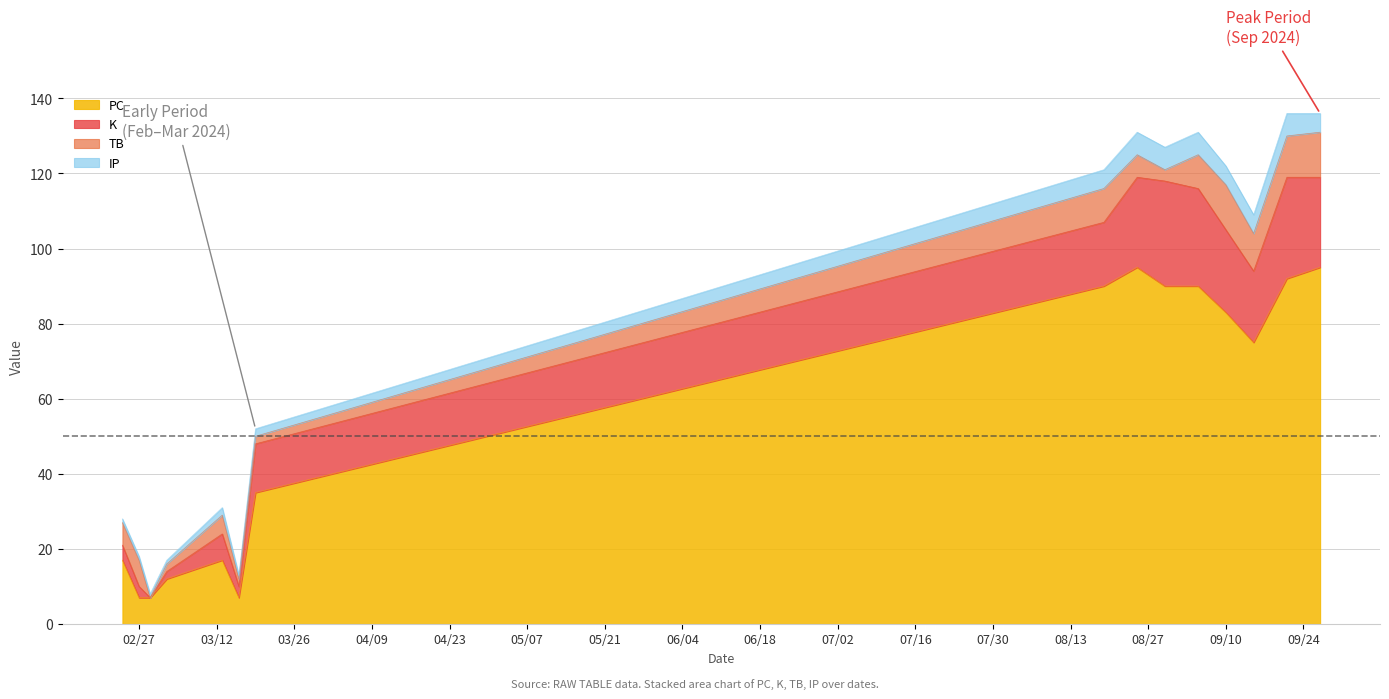

What is the maximum value for PC?

95